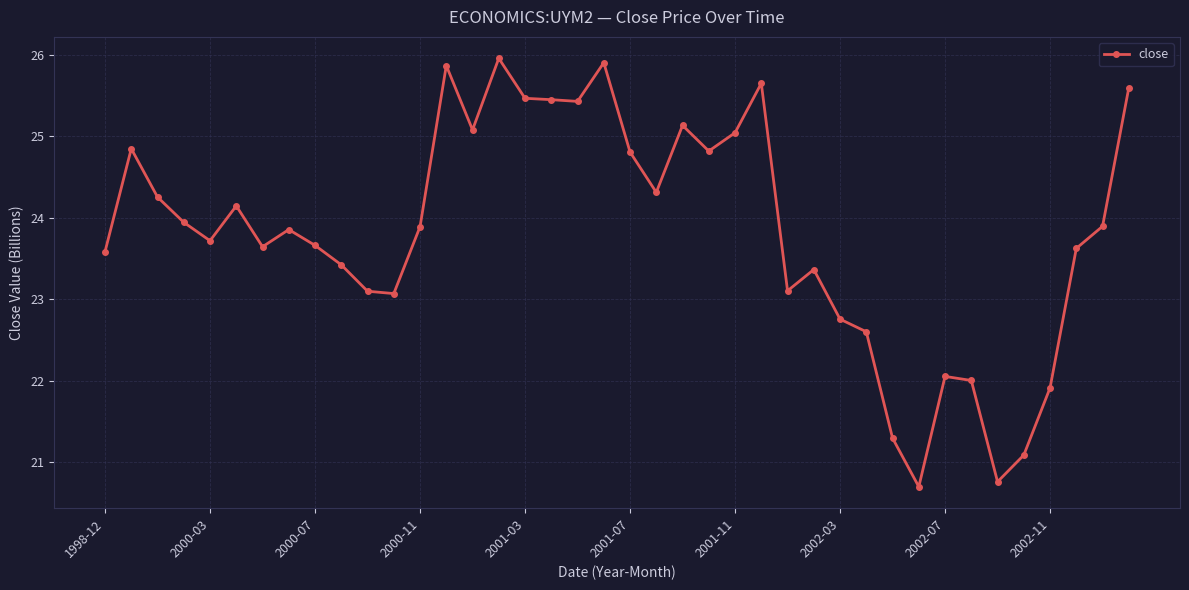

What is the difference between the maximum and minimum values?

5.3